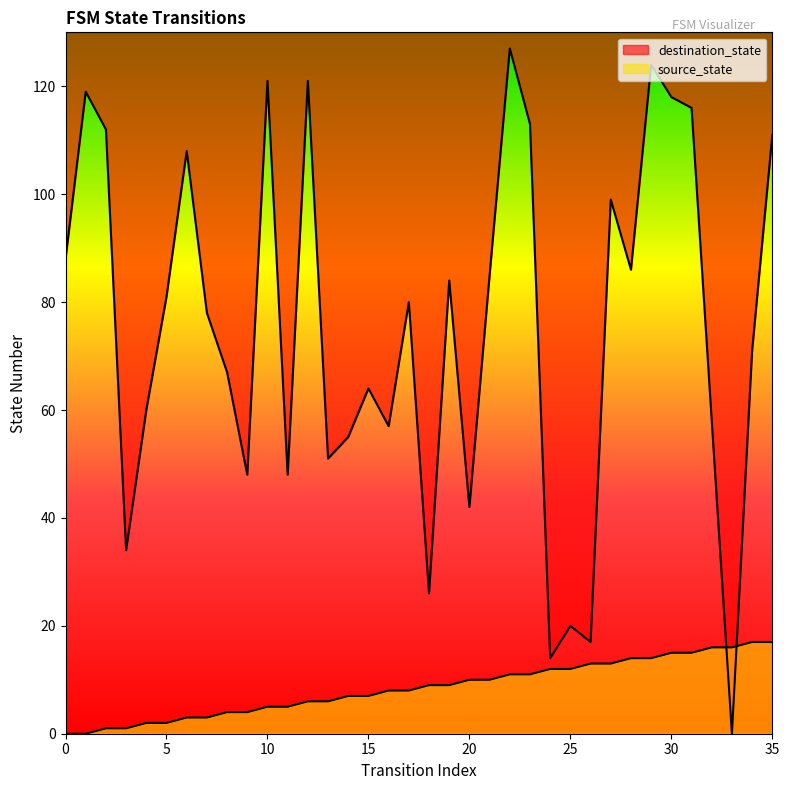

Reading left to right, what are all the values shown in this chart?

source_state: 0=0	1=0	2=1	3=1	4=2	5=2	6=3	7=3	8=4	9=4	10=5	11=5	12=6	13=6	14=7	15=7	16=8	17=8	18=9	19=9	20=10	21=10	22=11	23=11	24=12	25=12	26=13	27=13	28=14	29=14	30=15	31=15	32=16	33=16	34=17	35=17
destination_state: 0=88	1=119	2=112	3=34	4=60	5=81	6=108	7=78	8=67	9=48	10=121	11=48	12=121	13=51	14=55	15=64	16=57	17=80	18=26	19=84	20=42	21=85	22=127	23=113	24=14	25=20	26=17	27=99	28=86	29=124	30=118	31=116	32=58	33=0	34=71	35=111